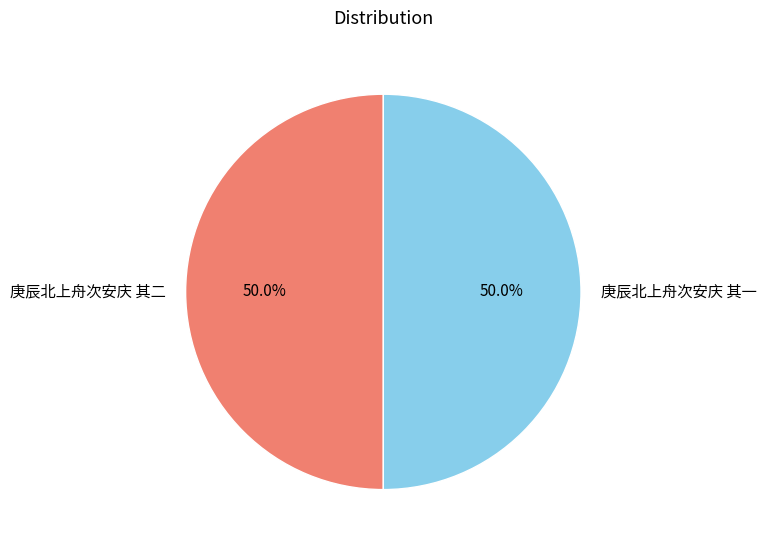

Do 庚辰北上舟次安庆 其一 and 庚辰北上舟次安庆 其二 together represent more than half of the pie?

Yes